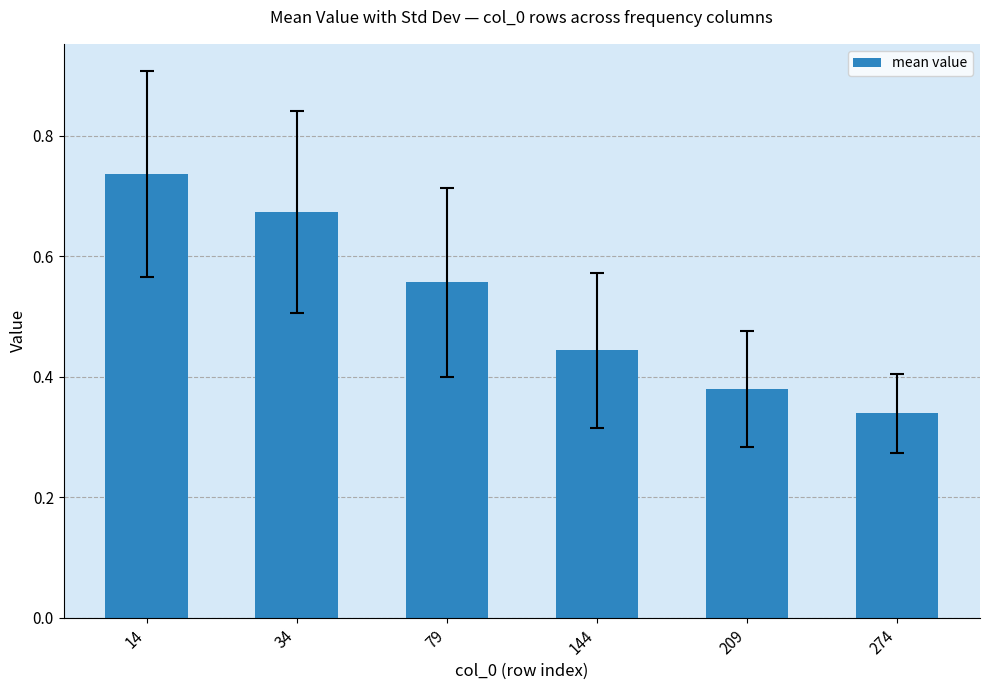

At which category does the chart reach its minimum across all series?

274